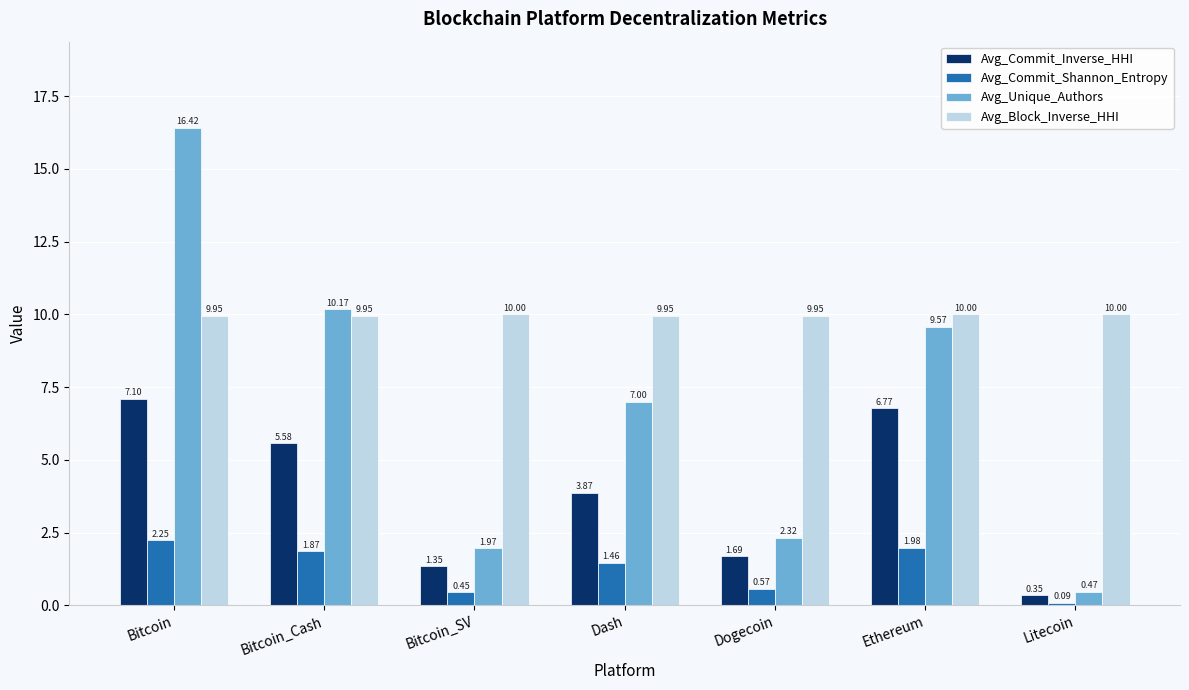

Which series has the widest spread of values?

Avg_Unique_Authors